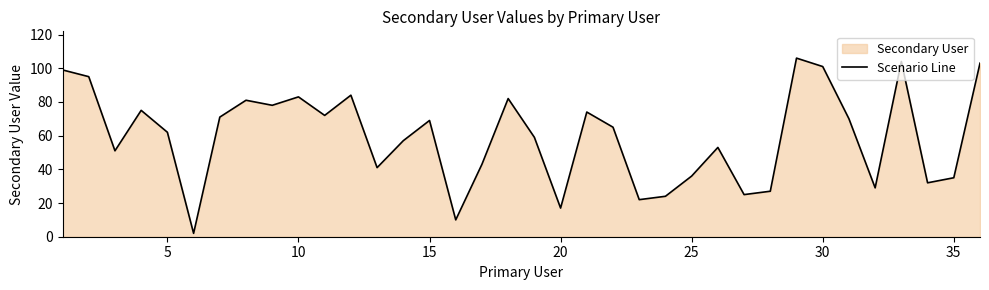

What is the difference between the maximum and minimum values?

104